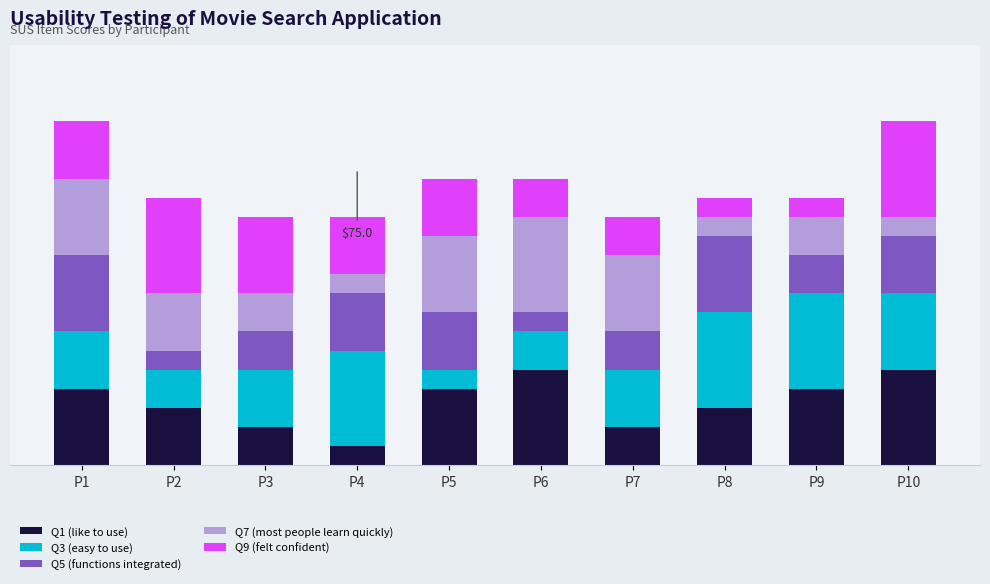

List the series in order of their peak value, highest first.

Q1 (like to use), Q3 (easy to use), Q7 (most people learn quickly), Q9 (felt confident), Q5 (functions integrated)